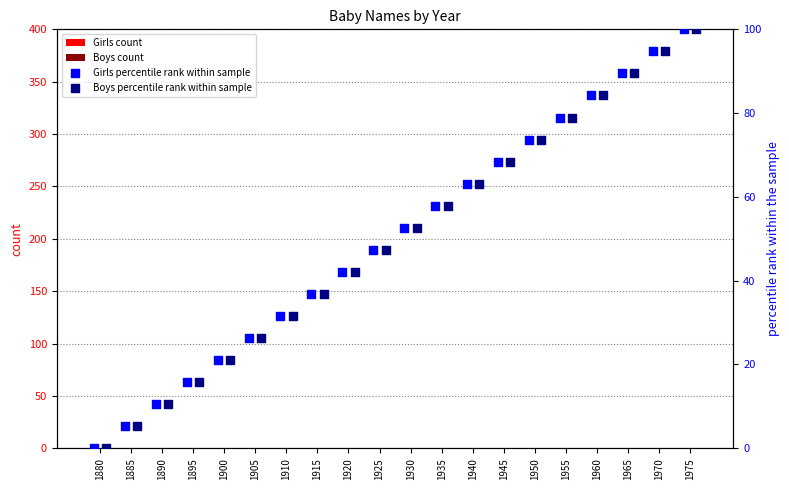

Which series contains the lowest Y value?

Girls count